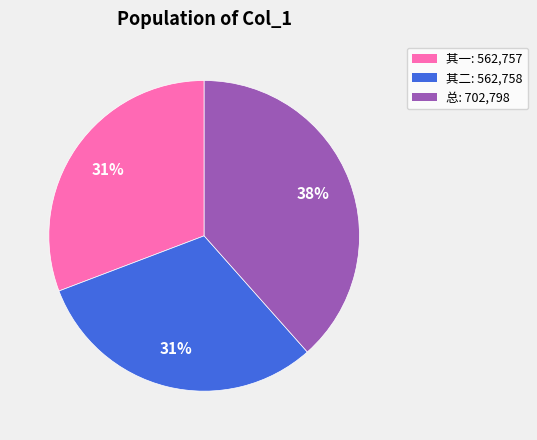

To the nearest percent, what is the average slice percentage?

33%